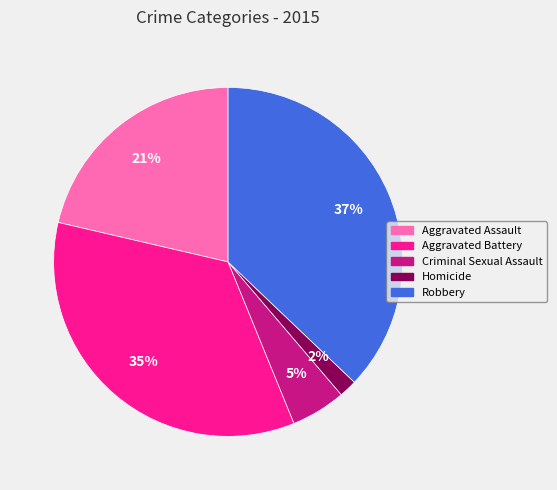

To the nearest percent, what percentage of the pie is Aggravated Battery?

35%